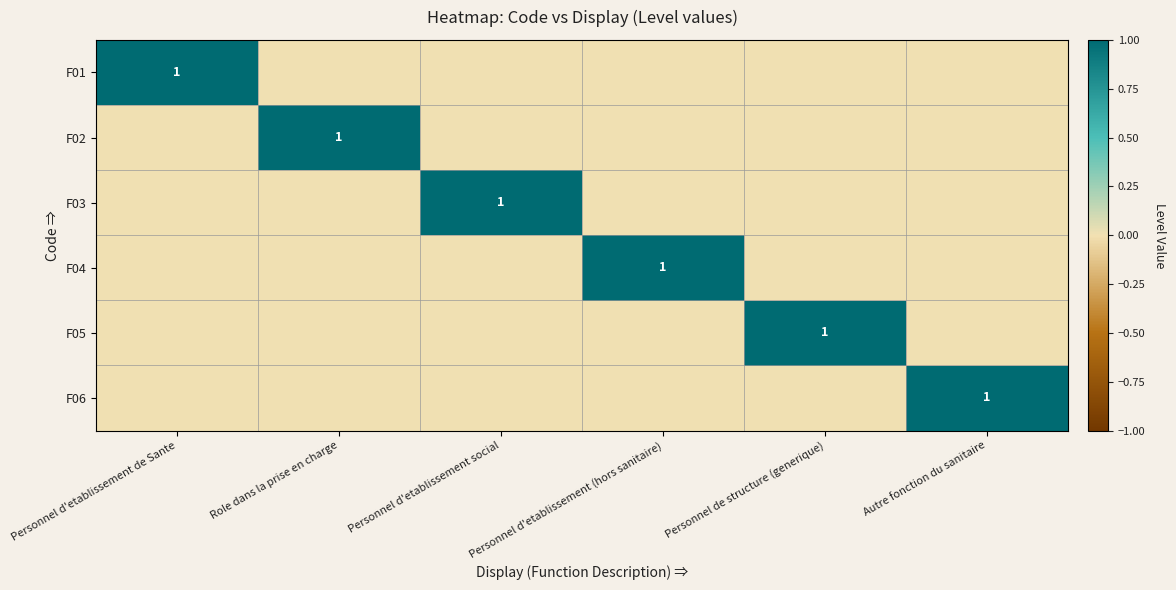

At which category is the sum across all series the highest?

Personnel d'etablissement de Sante